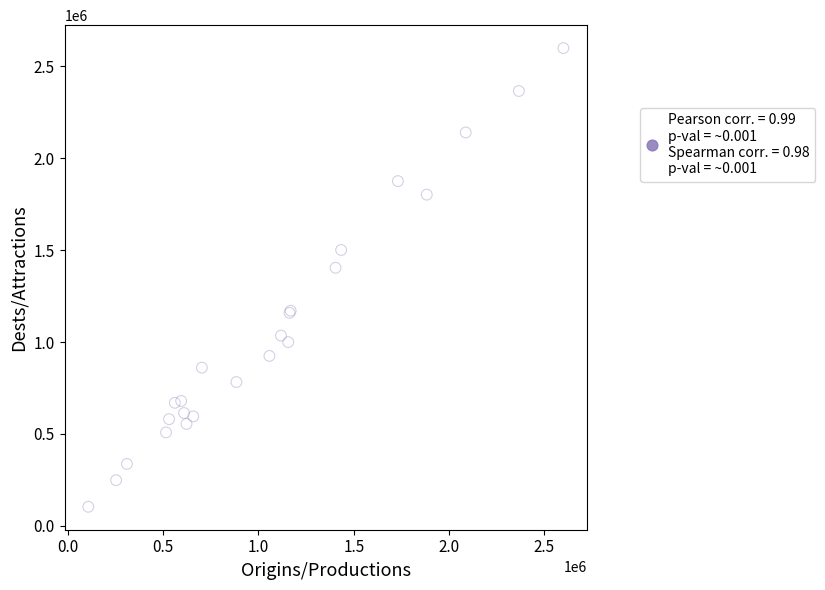

What Y value in the scatter plot is closest to 1351913?

1404675.6